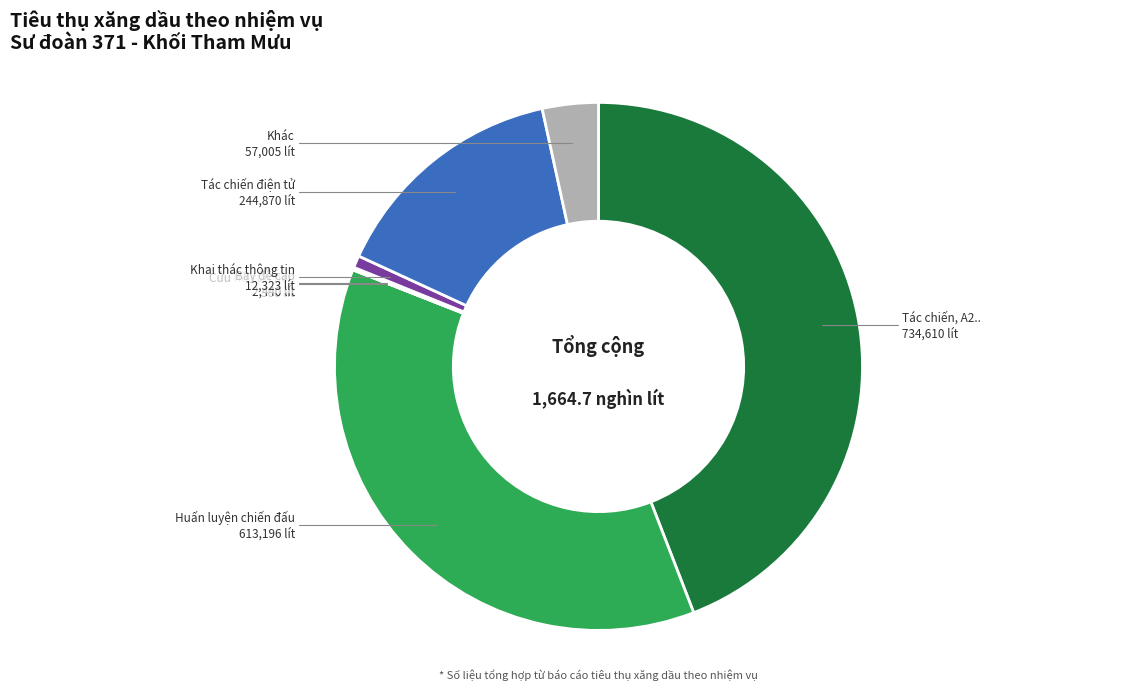

Does Tác chiến điện tử represent more than half of the total?

No